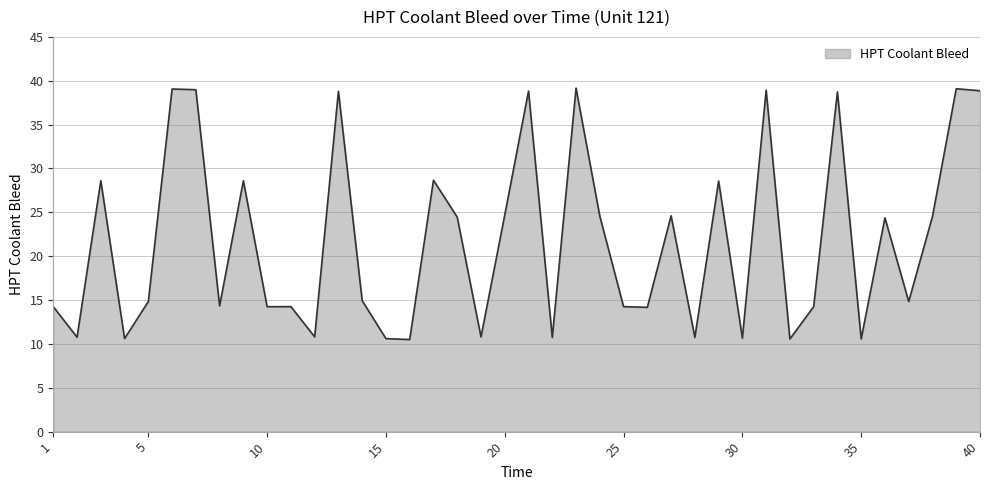

What is the difference between the maximum and minimum values?

28.7